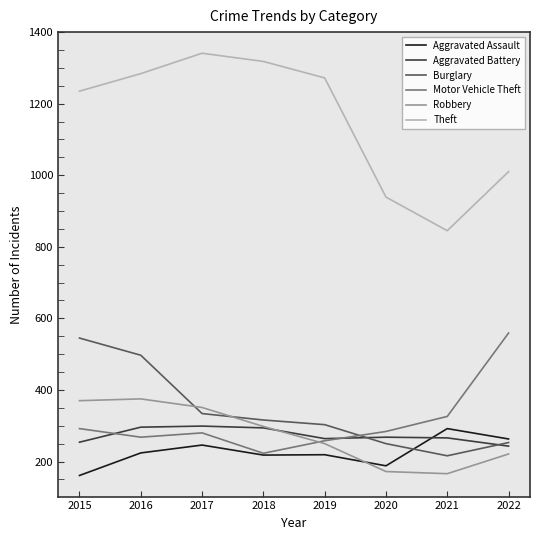

How many values in the Theft series are below 1272?

4